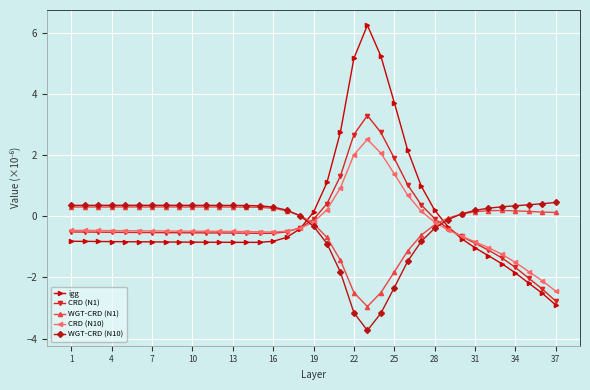

How many values in the igg series are below 0?

27